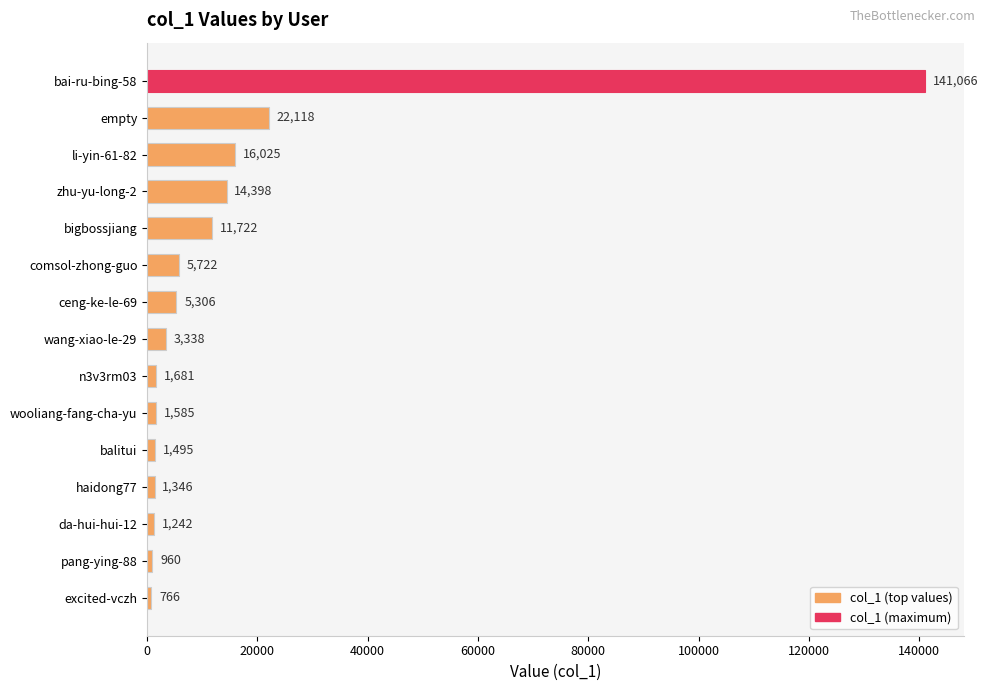

Reading top to bottom, transcribe all the data shown in this chart.

141066	22118	16025	14398	11722	5722	5306	3338	1681	1585	1495	1346	1242	960	766